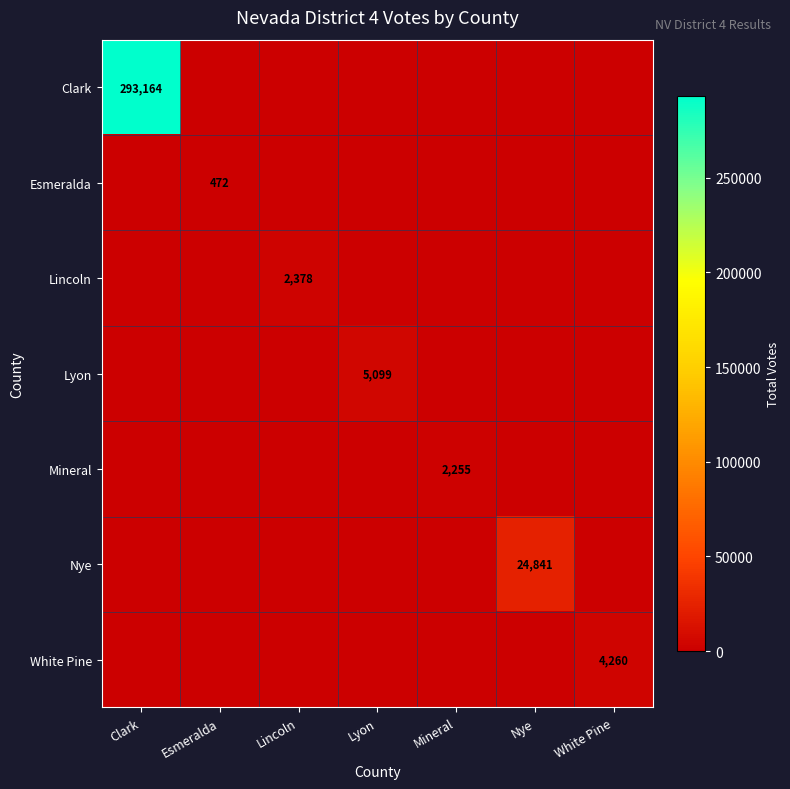

Is it true that White Pine equals 4260 at White Pine?

True